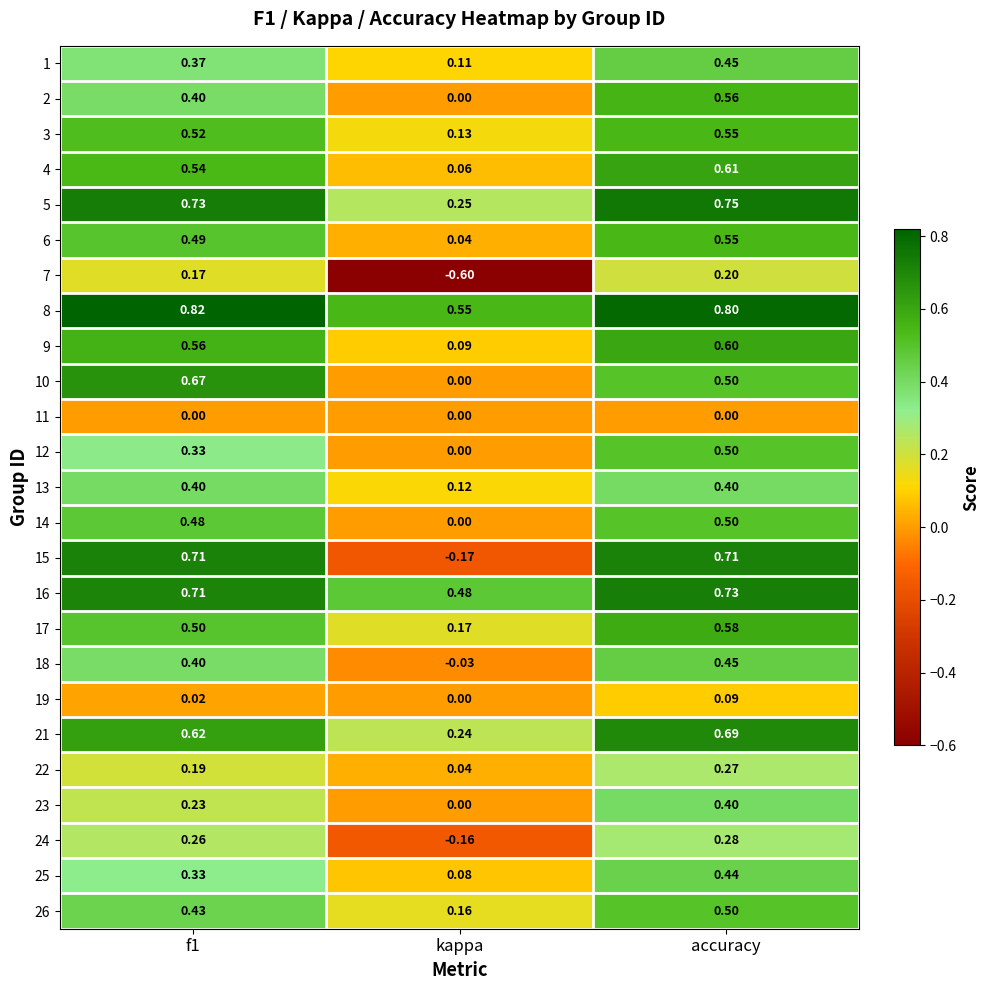

Which category has the lowest value across all series?

kappa